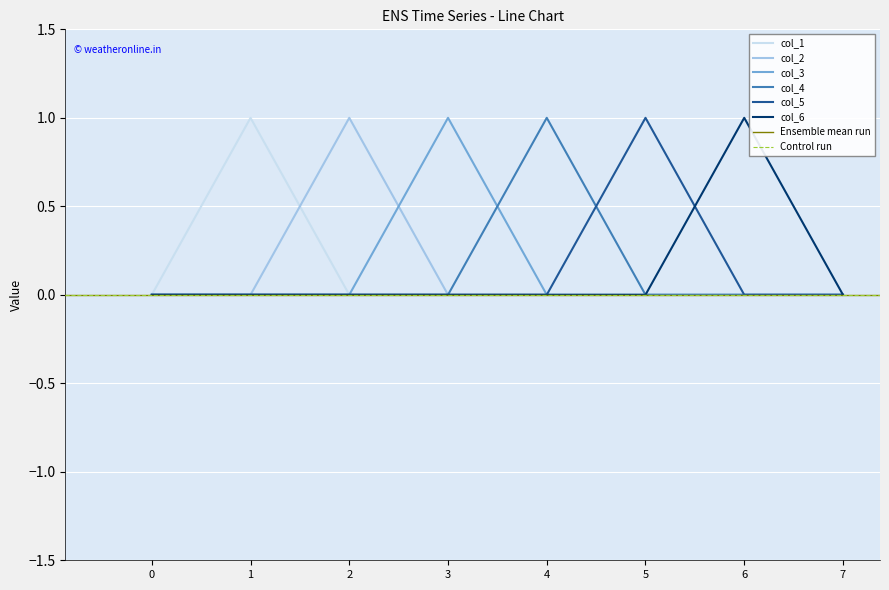

How many lines are shown in the chart?

6